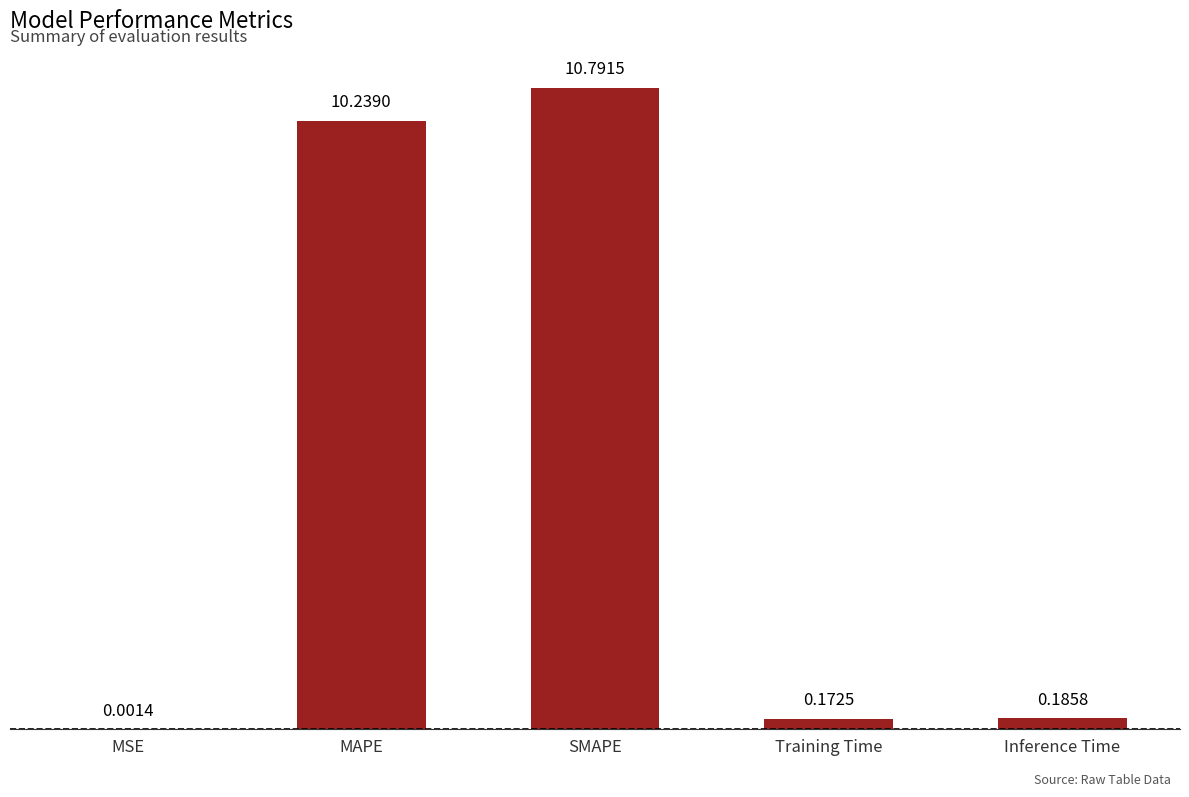

True or false: the data shows 14.4 at MAPE.

False